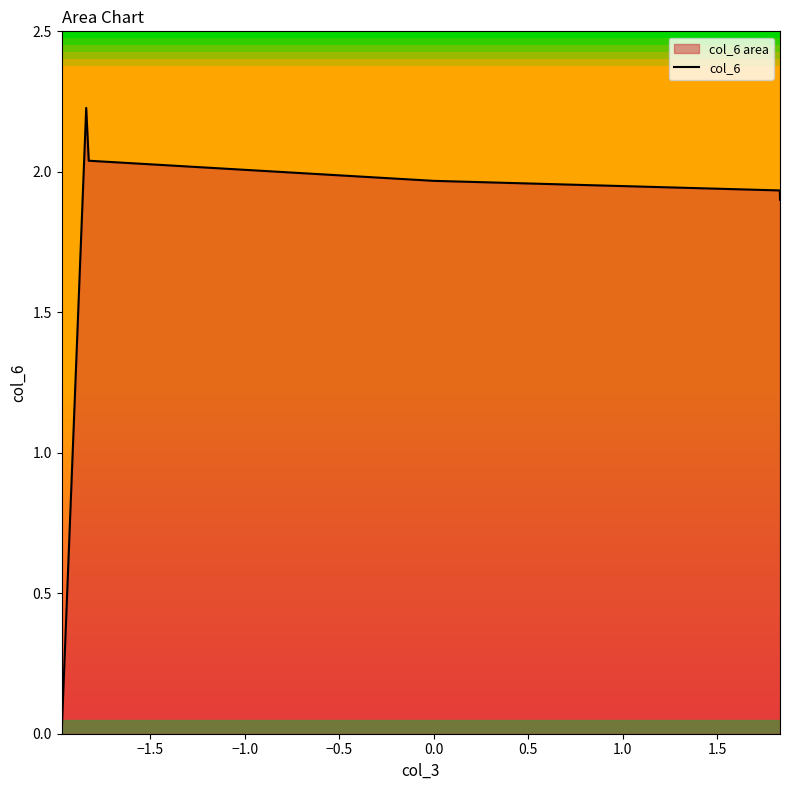

True or false: the data has more than 2 interior local peaks.

False